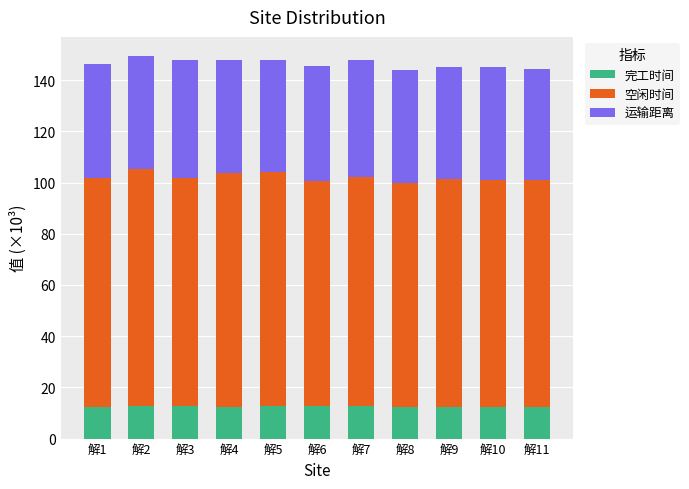

How many data points does each series have?

11